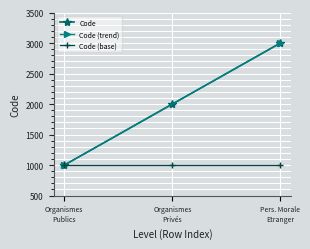

What is the highest value of the Code series?

3000